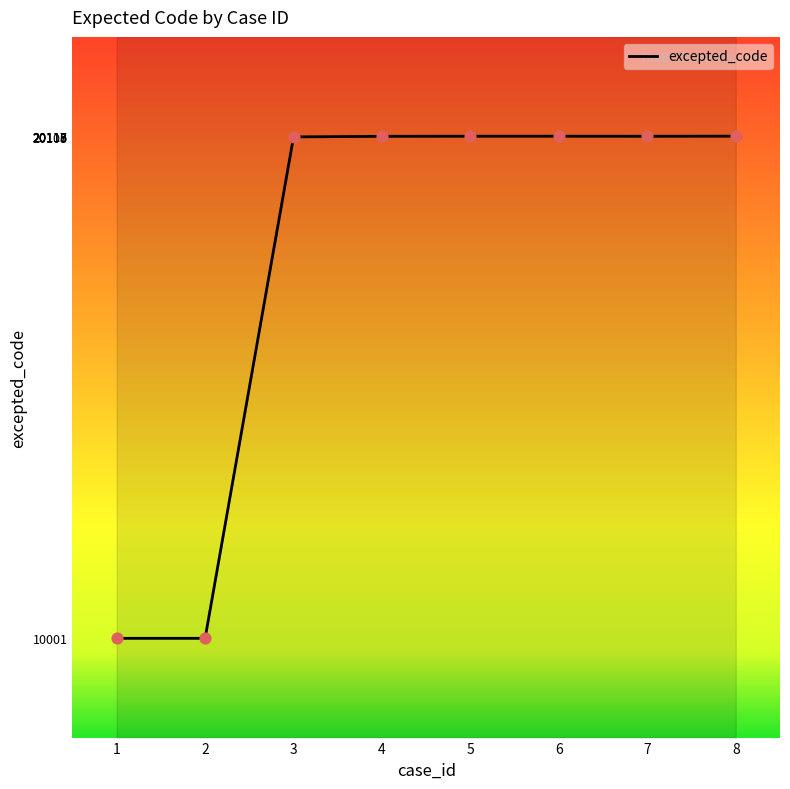

What is the change in value from 3 to 7?

+13